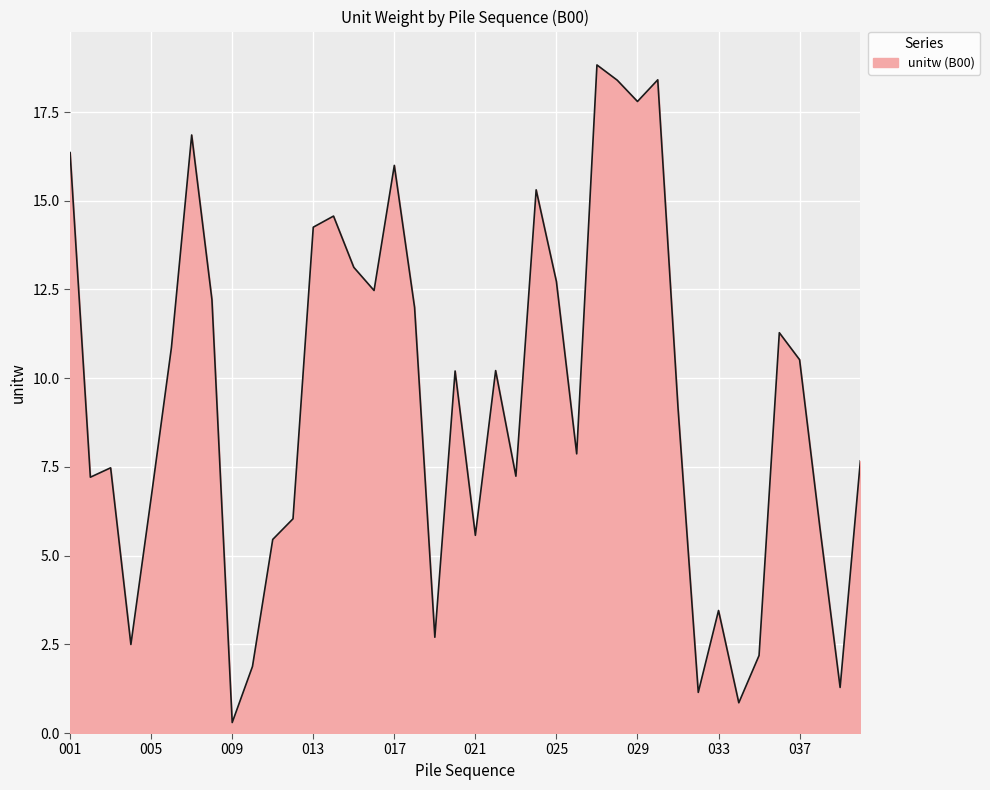

Does the chart display data point markers on the line(s)?

No